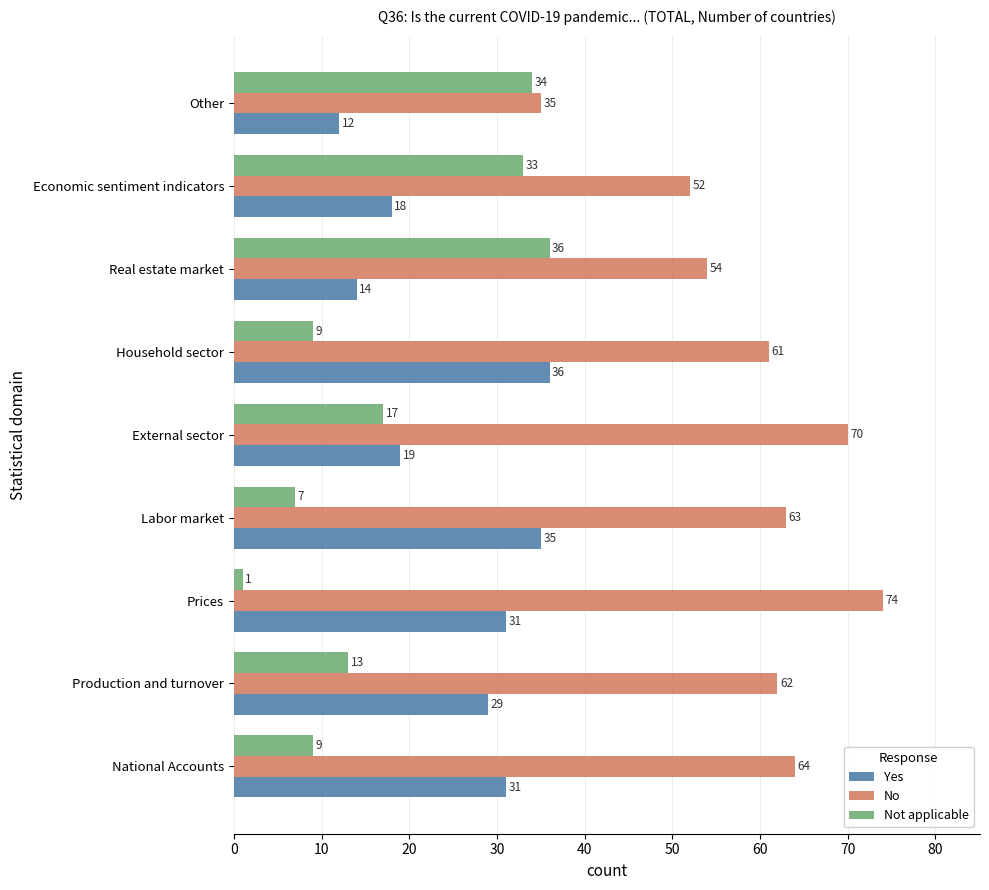

Count the number of categories in the chart.

9